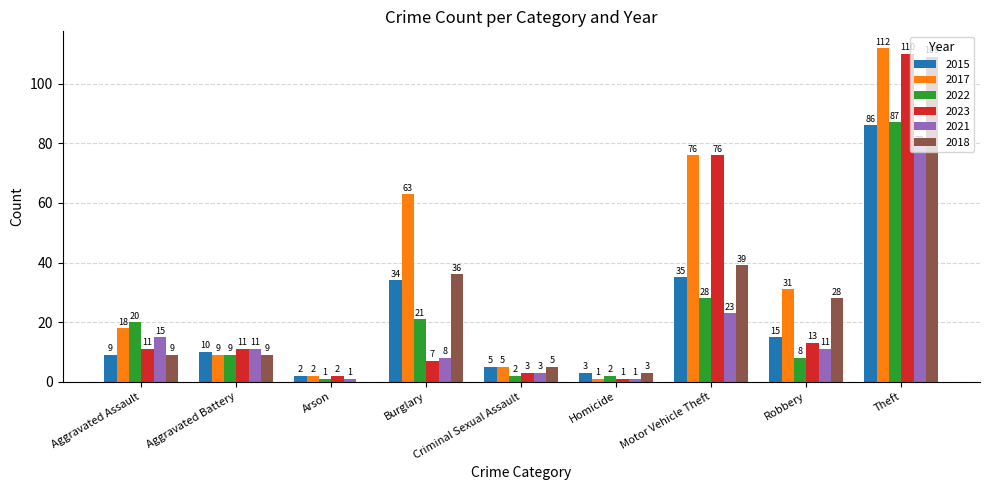

The 2022 series shows 1 at Arson. True or false?

True